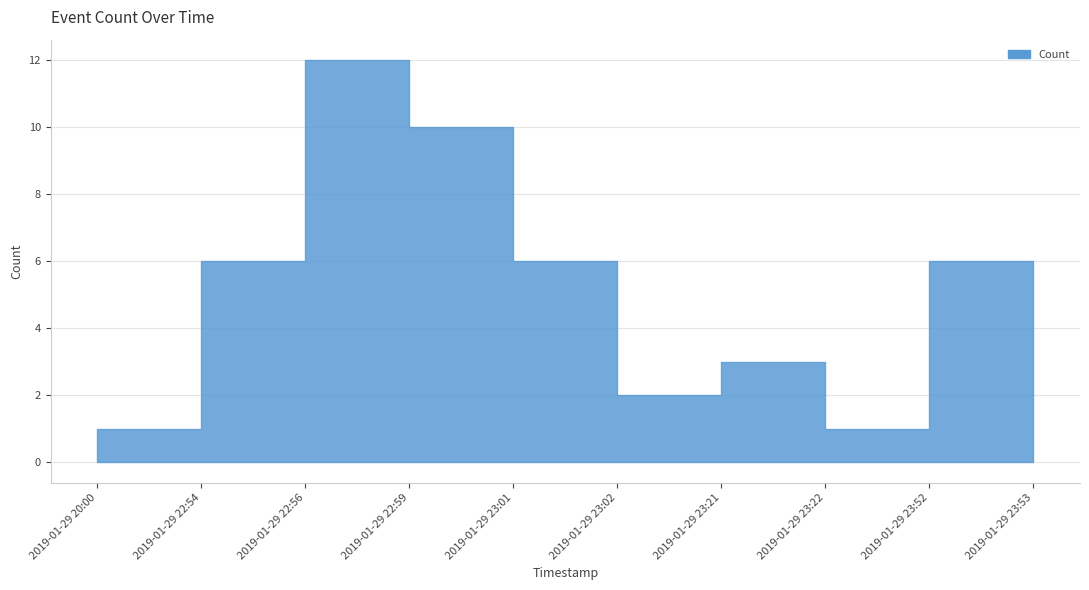

How many interior local valleys (lower than both neighbors) does the data have?

2